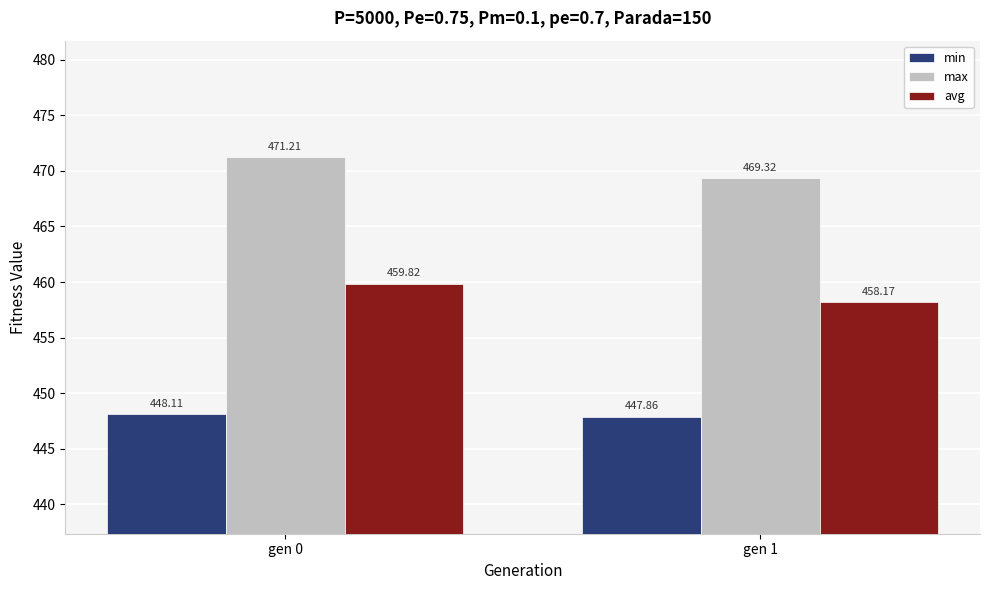

What is the greatest value displayed?

471.2